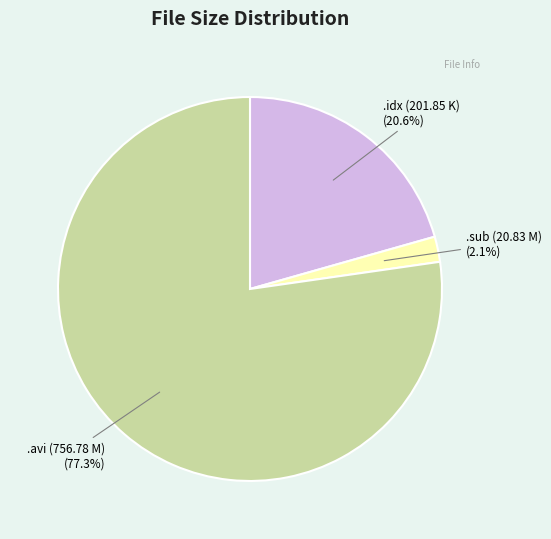

Does any single category account for the majority?

Yes